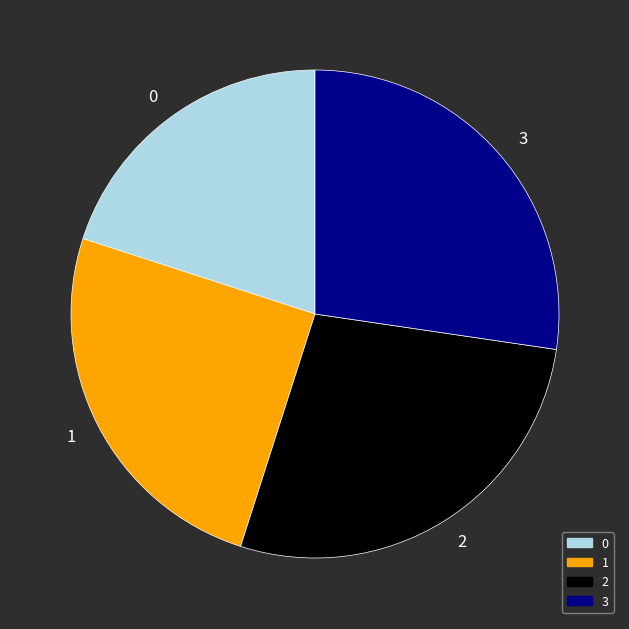

How many slices are in this pie chart?

4